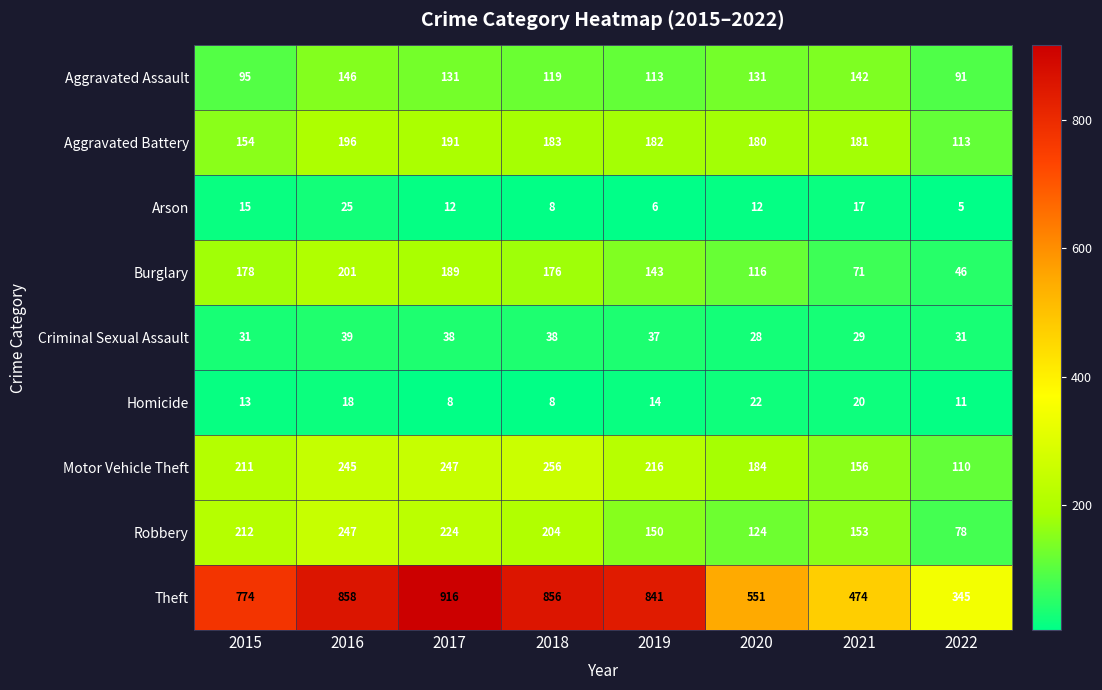

At which label does Arson first exceed 12?

2015